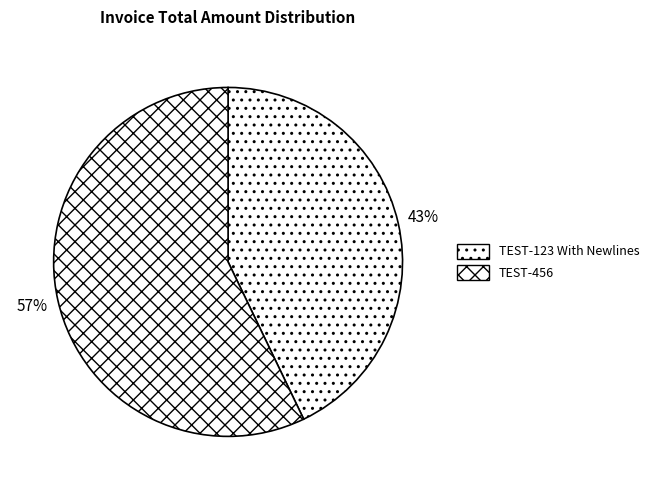

To the nearest percent, what is the combined percentage of TEST-456 and TEST-123 With Newlines?

100%